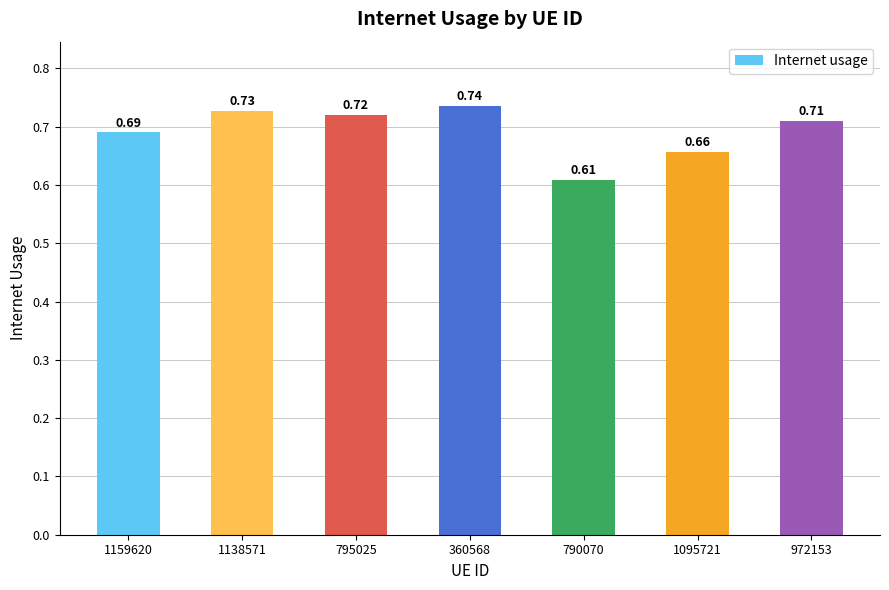

How many values are between 0 and 1?

7